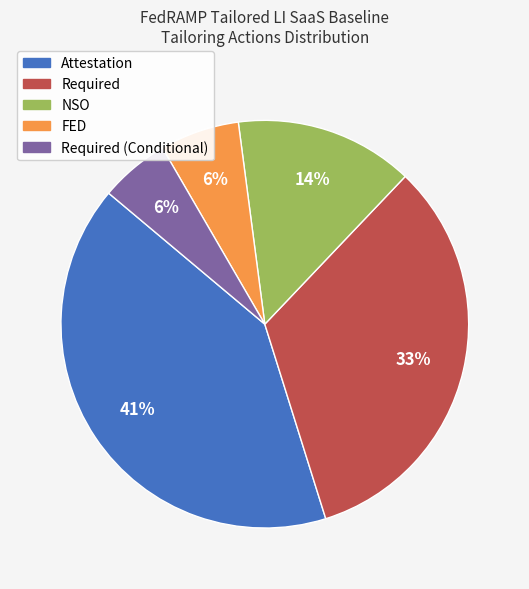

Does any single category account for the majority?

No